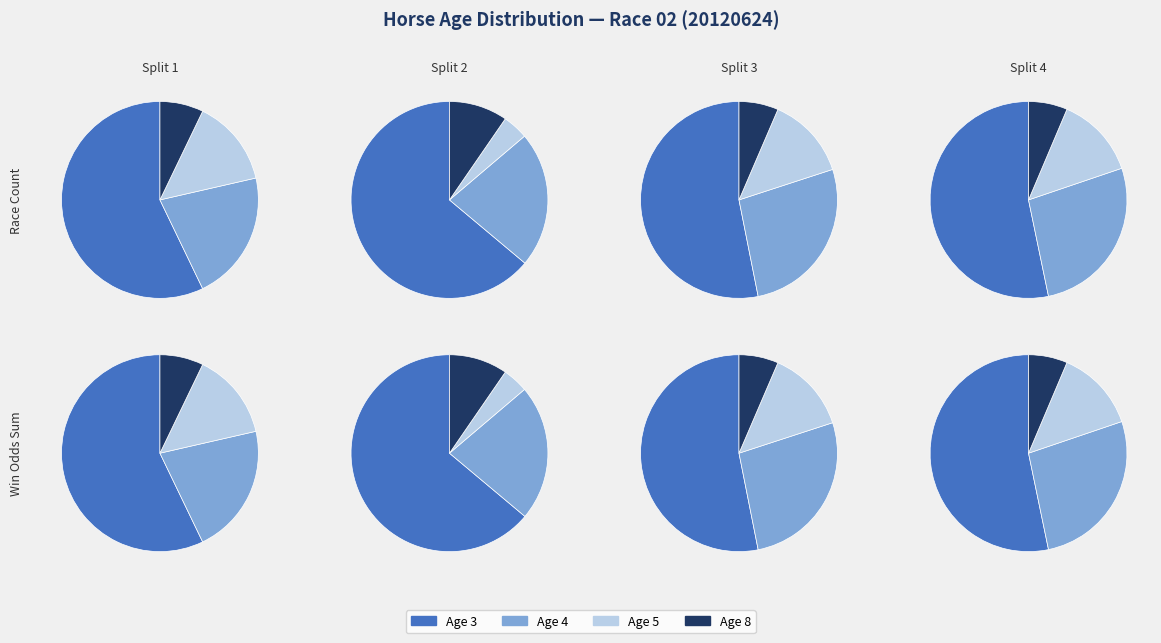

The Age 3 slice represents 56% of the pie. True or false?

False